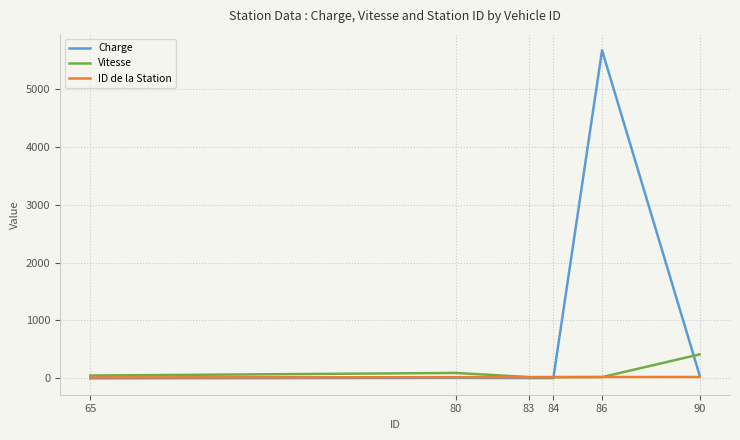

Which series has the largest total across all categories?

Charge